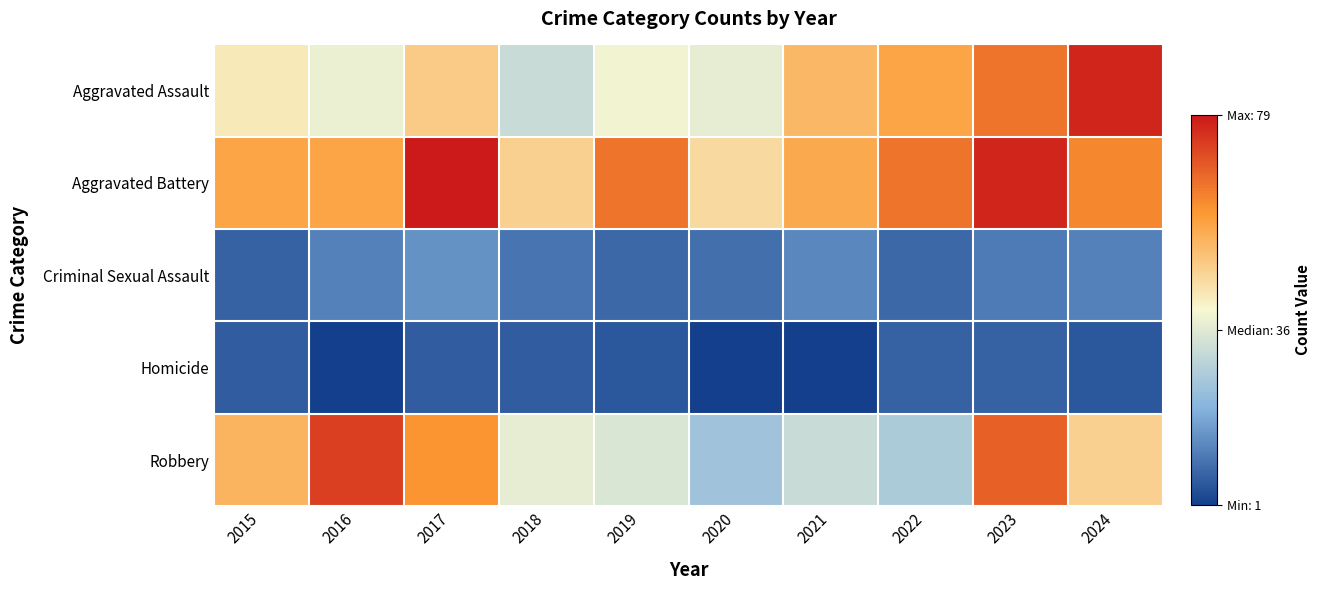

Reading right to left, what are all the values shown in this chart?

Aggravated Assault: 2024=77	2023=65	2022=57	2021=53	2020=37	2019=39	2018=32	2017=49	2016=38	2015=43
Aggravated Battery: 2024=62	2023=77	2022=65	2021=56	2020=46	2019=65	2018=48	2017=79	2016=57	2015=57
Criminal Sexual Assault: 2024=12	2023=11	2022=8	2021=13	2020=9	2019=8	2018=10	2017=15	2016=12	2015=7
Homicide: 2024=5	2023=7	2022=7	2021=1	2020=1	2019=5	2018=6	2017=6	2016=1	2015=6
Robbery: 2024=48	2023=68	2022=27	2021=32	2020=25	2019=35	2018=37	2017=60	2016=73	2015=54